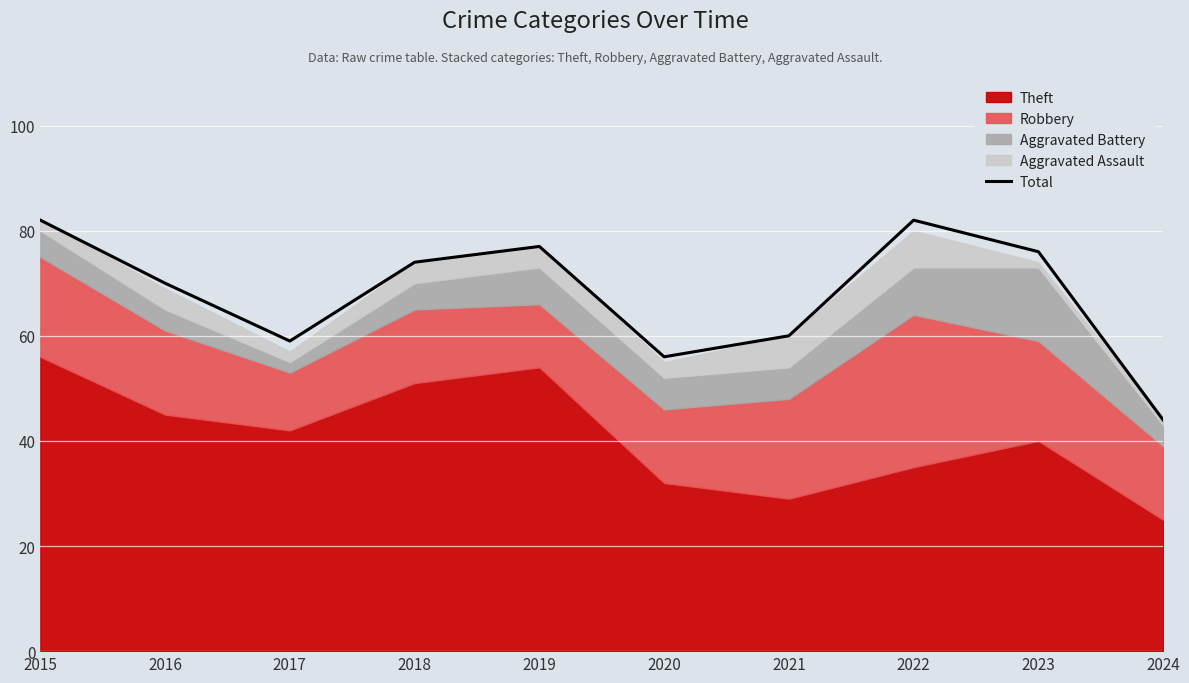

At which category does the data reach its first local peak?

2019